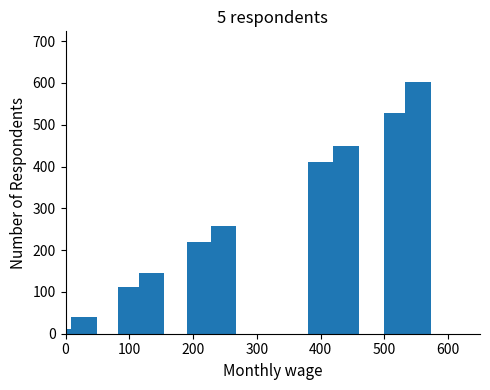

What is the maximum value shown in the chart?

603